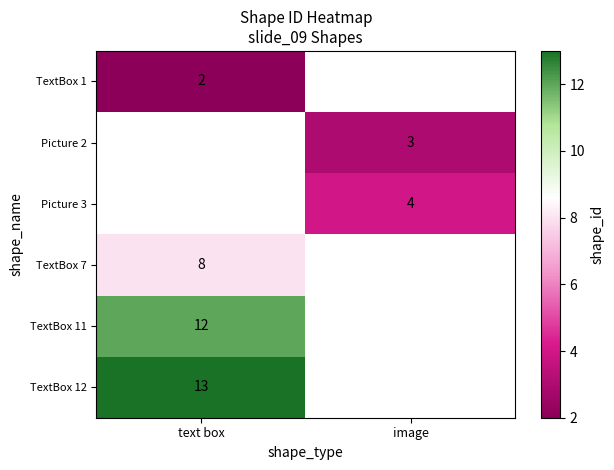

Between image and text box, which is larger?

text box